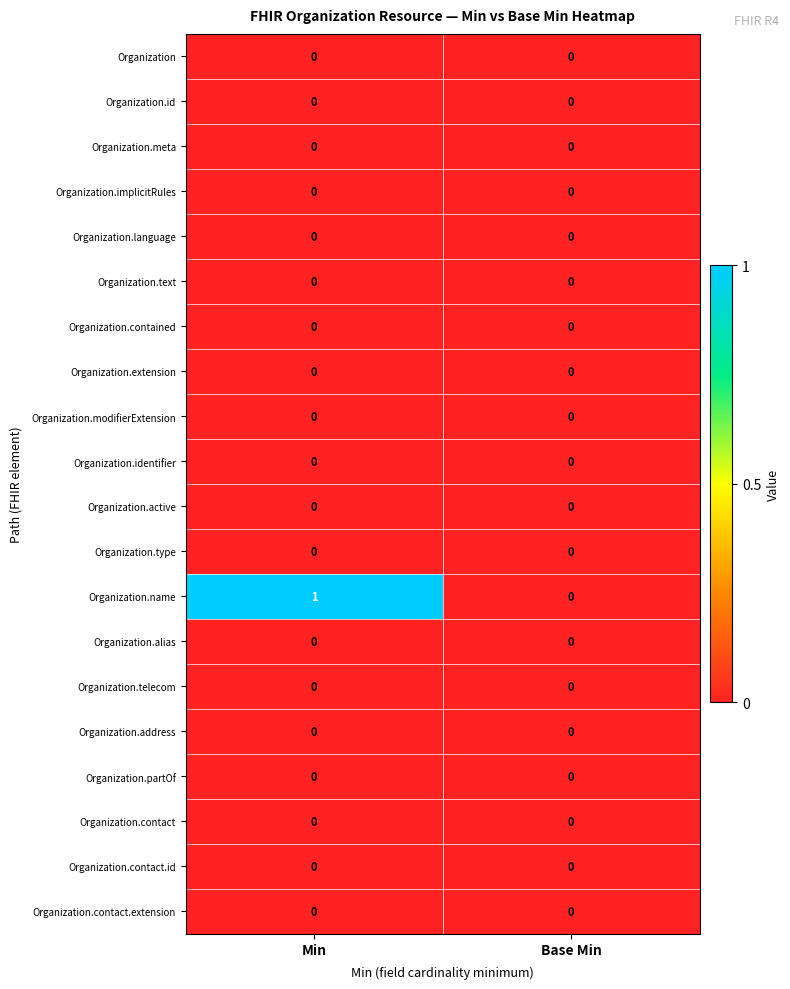

At which category is the sum across all series the highest?

Min